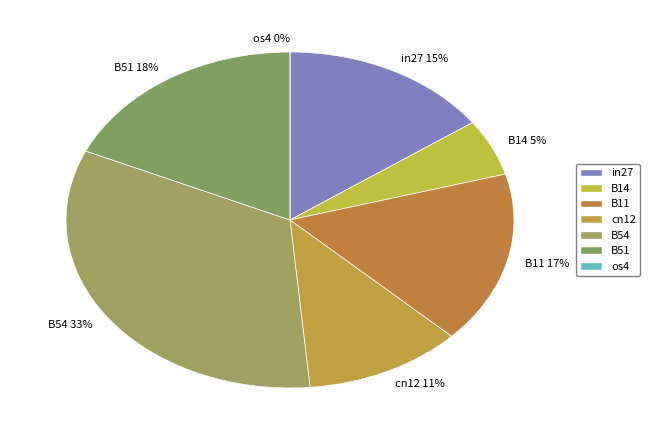

Which slice is the largest?

B54